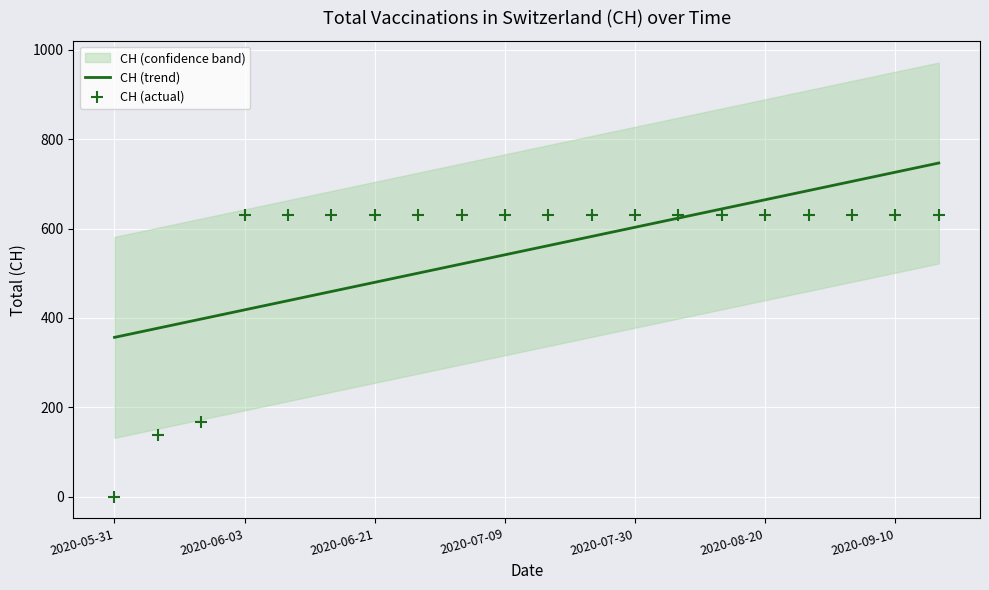

What is the maximum value for CH (trend)?

746.7